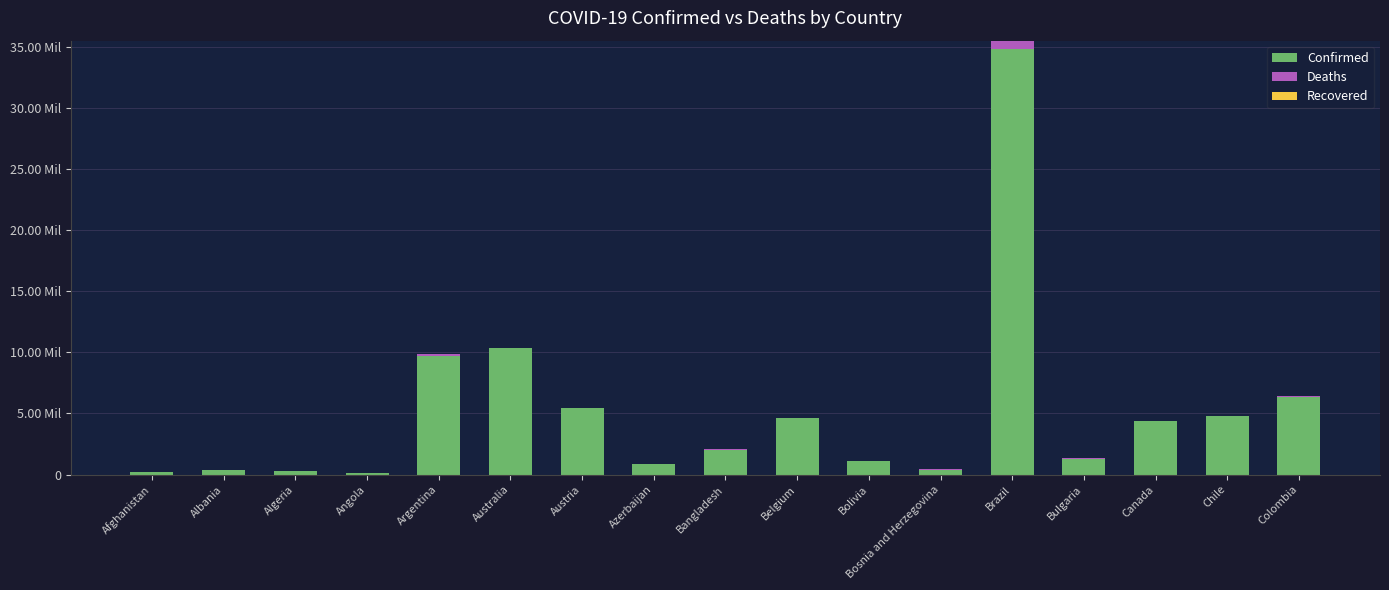

Are the bars horizontal?

No